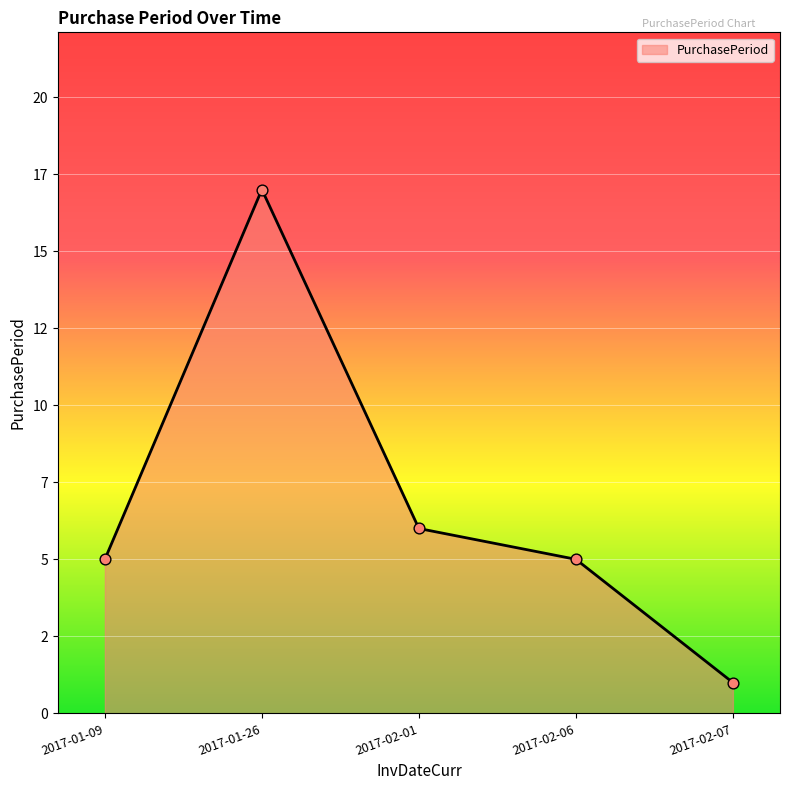

Which has a higher value, 2017-02-06 or 2017-02-07?

2017-02-06